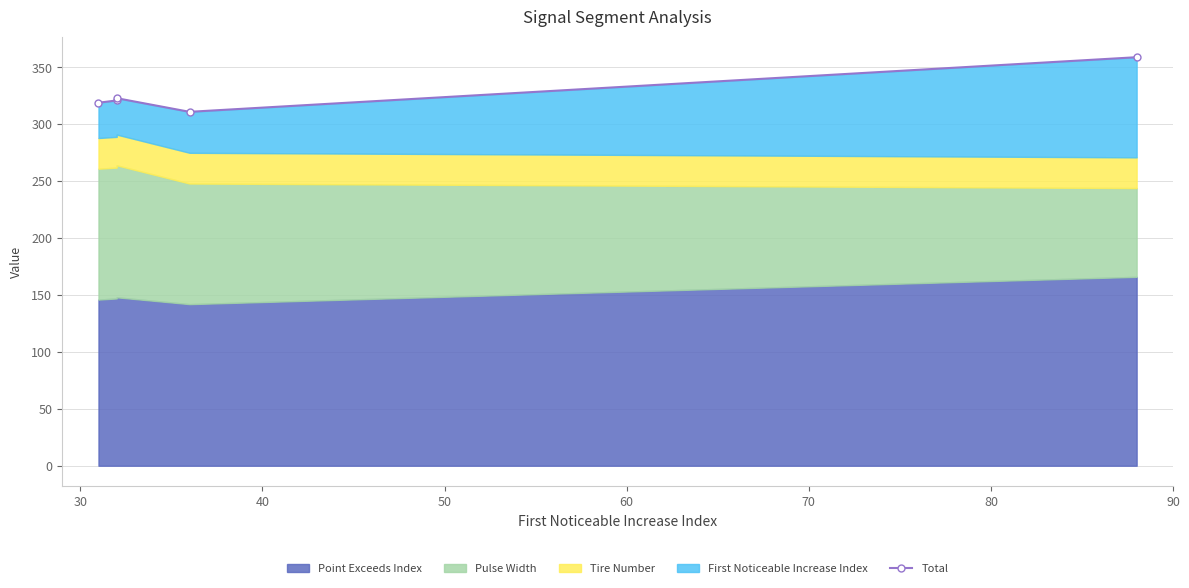

Reading left to right, what are all the values shown in this chart?

319	321	323	311	359